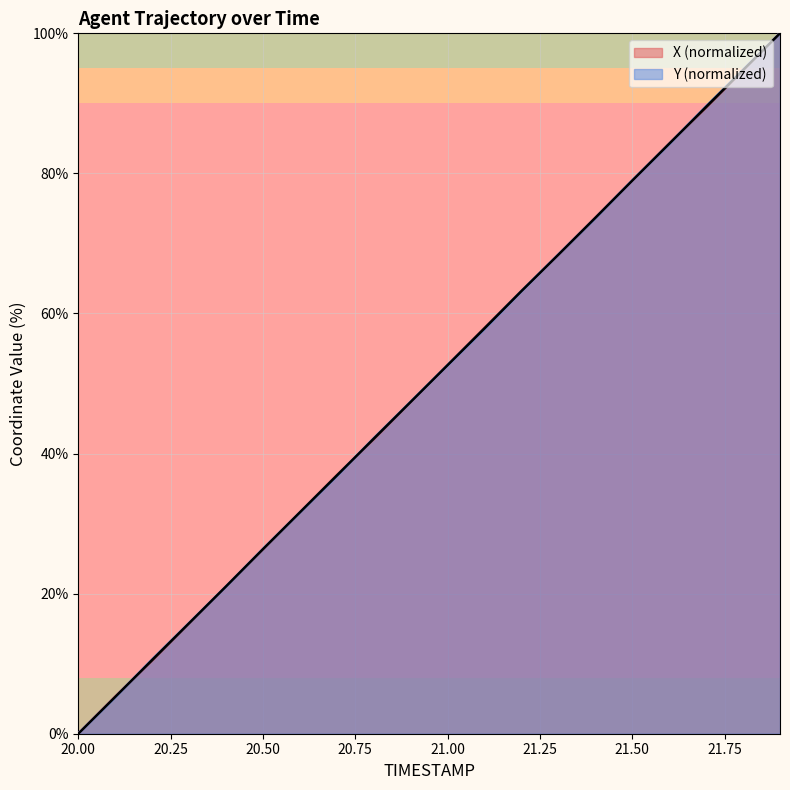

What is the maximum value for Y?

100.0